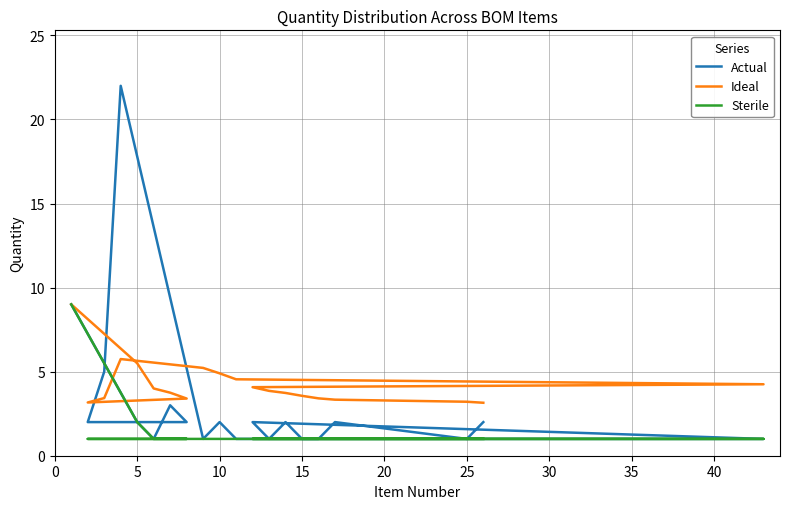

Which series has the largest total across all categories?

Ideal